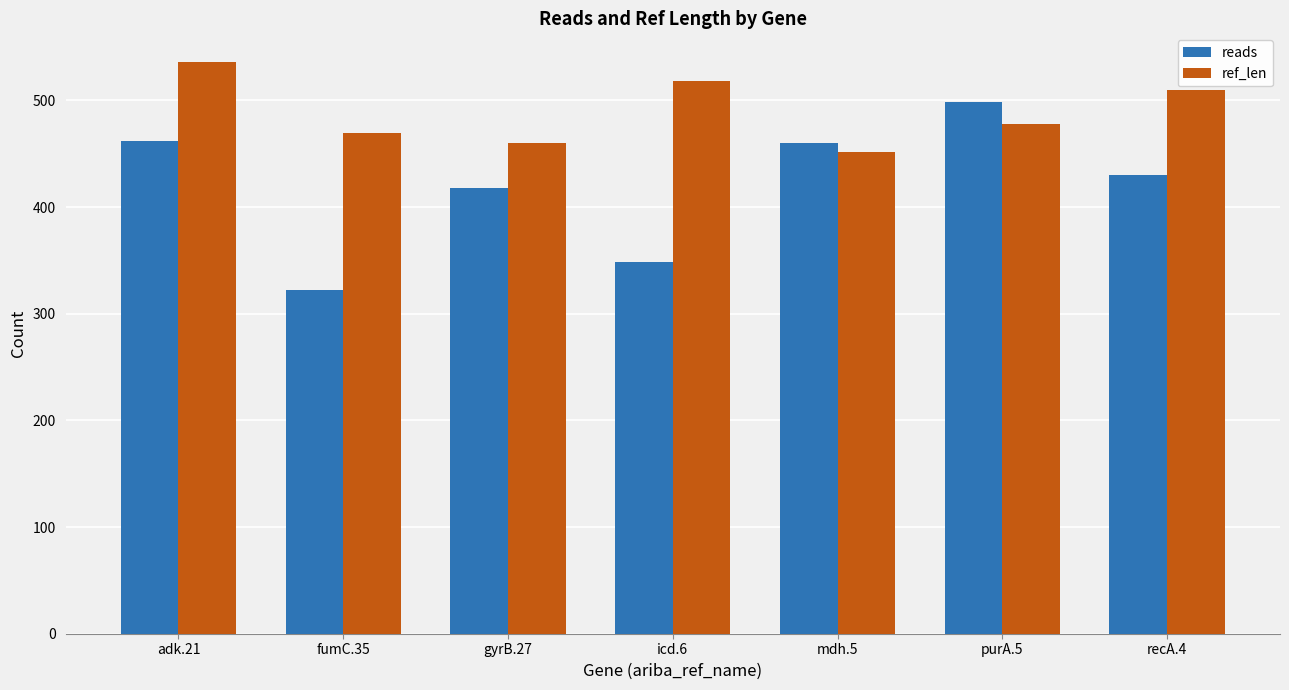

Where is reads nearest to the value 410?

gyrB.27